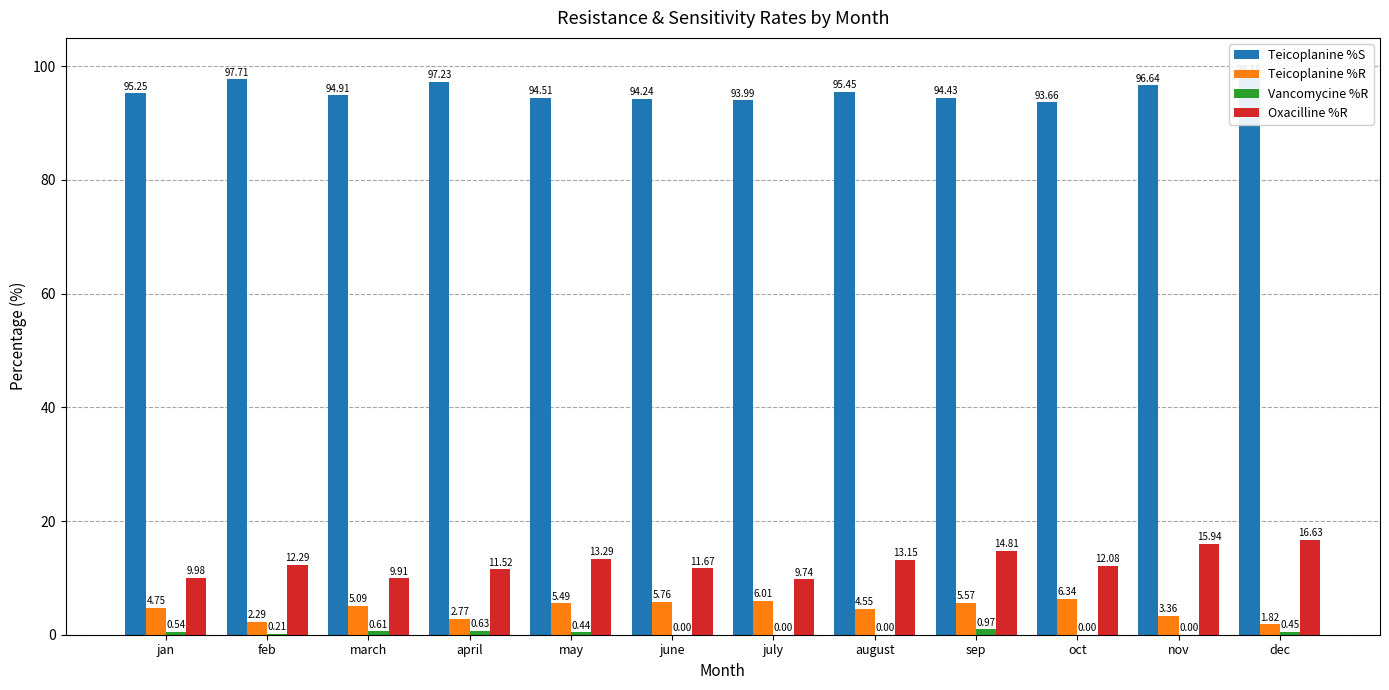

Which series has the widest spread of values?

Oxacilline %R